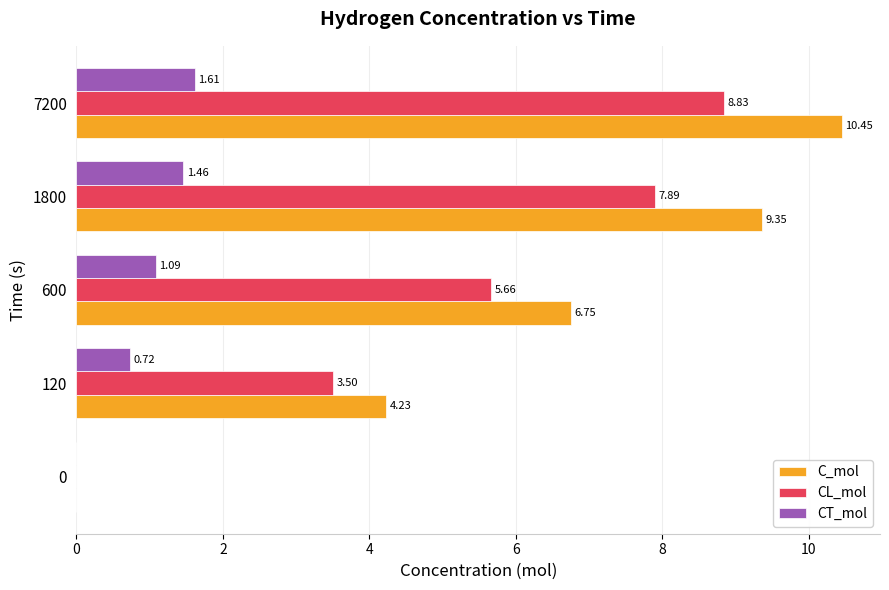

Which series has the largest range (max minus min)?

C_mol